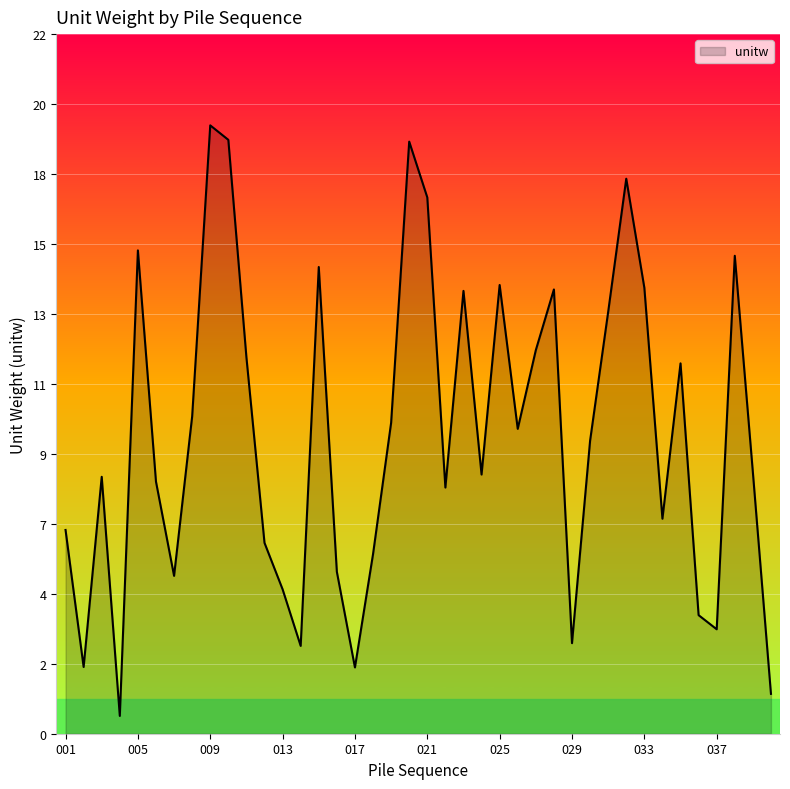

At which label does the data first exceed 9?

005